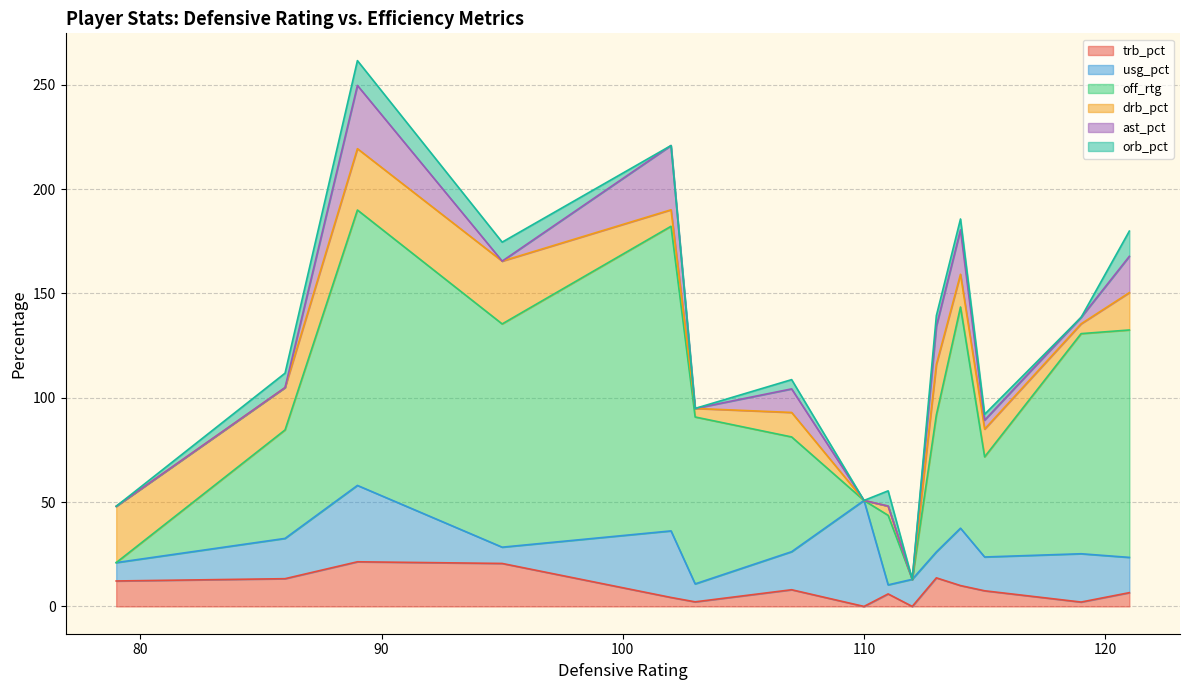

What is the maximum value for trb_pct?

21.4